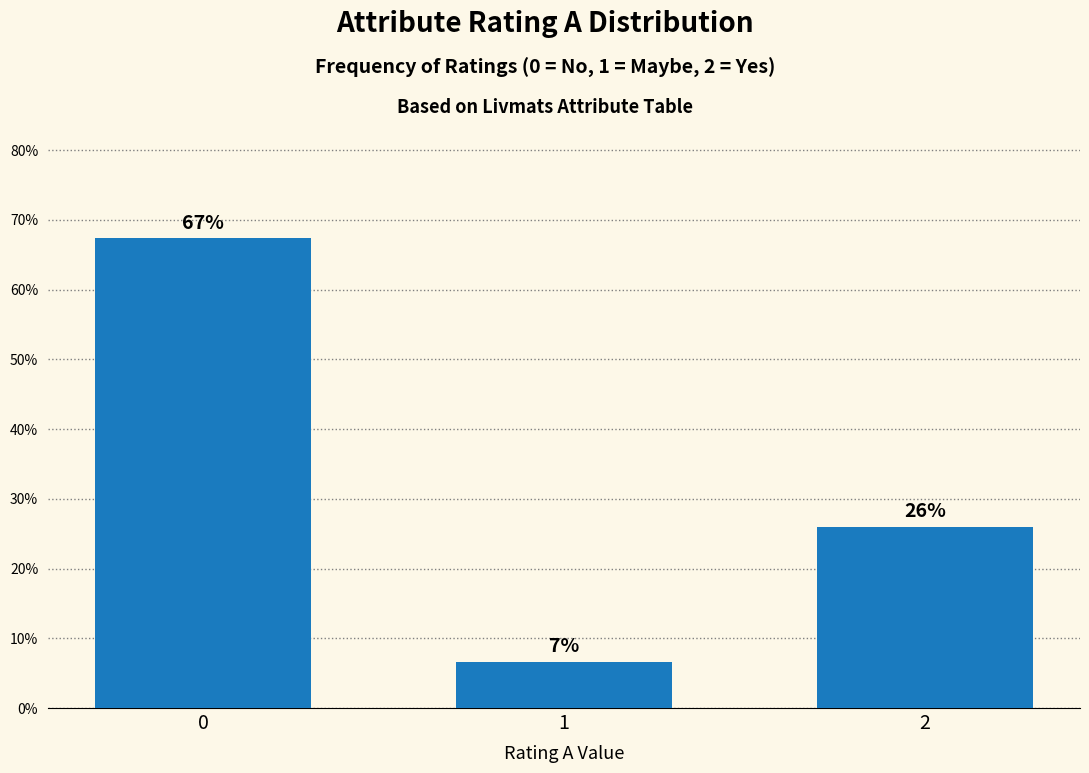

Rank the categories by value from lowest to highest.

1, 2, 0